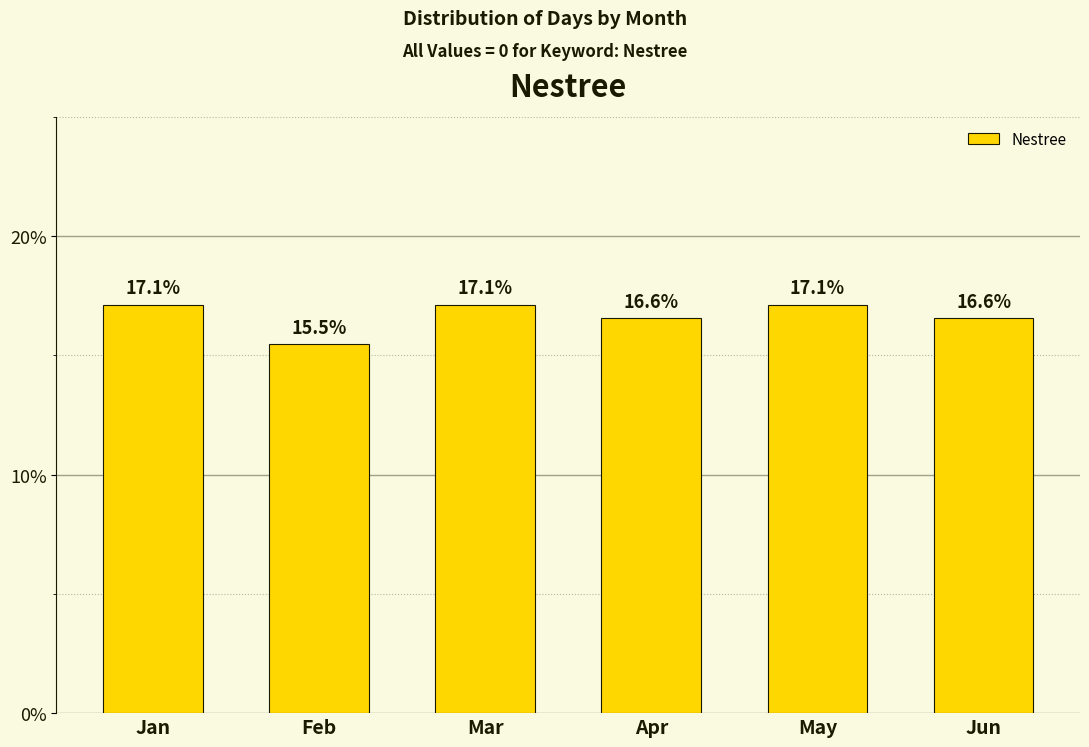

What is the smallest value displayed?

15.5